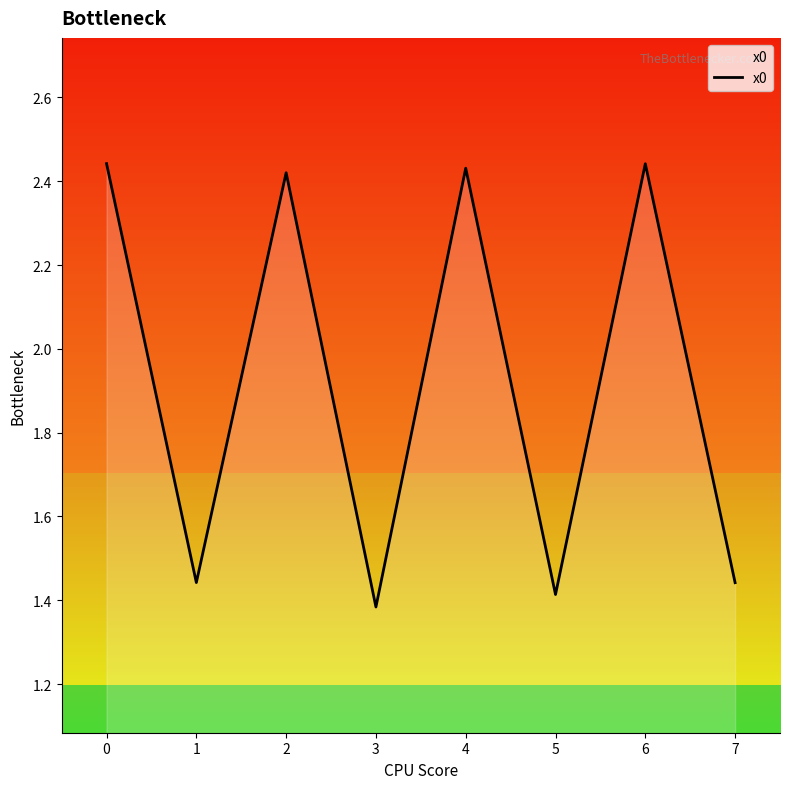

How many lines are shown in the chart?

1